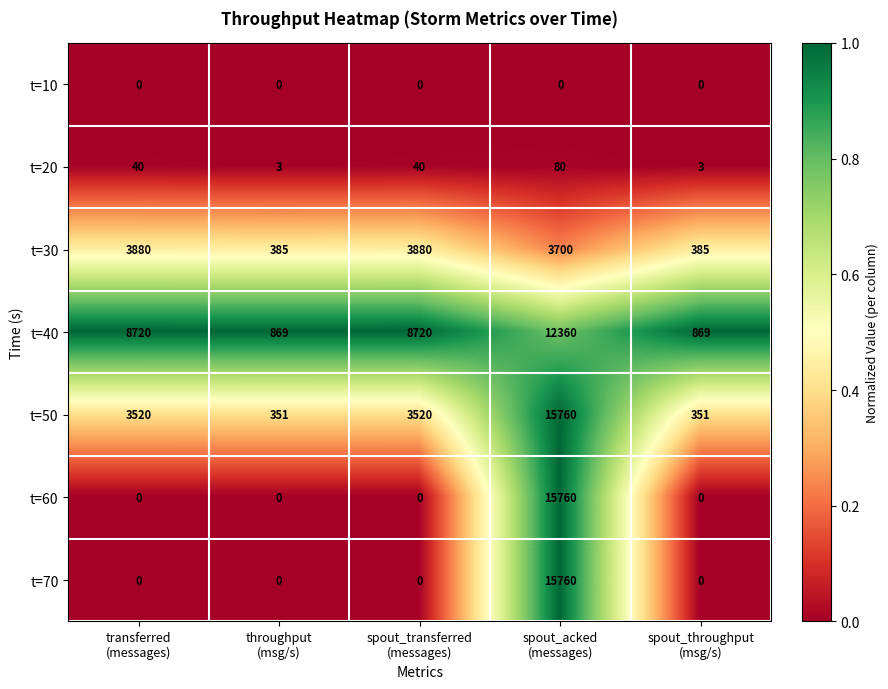

Which series has the largest total across all categories?

t=40